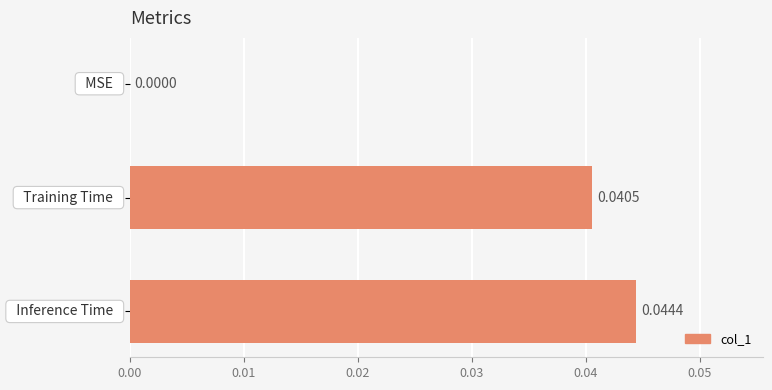

What is the sum of all values?

0.1